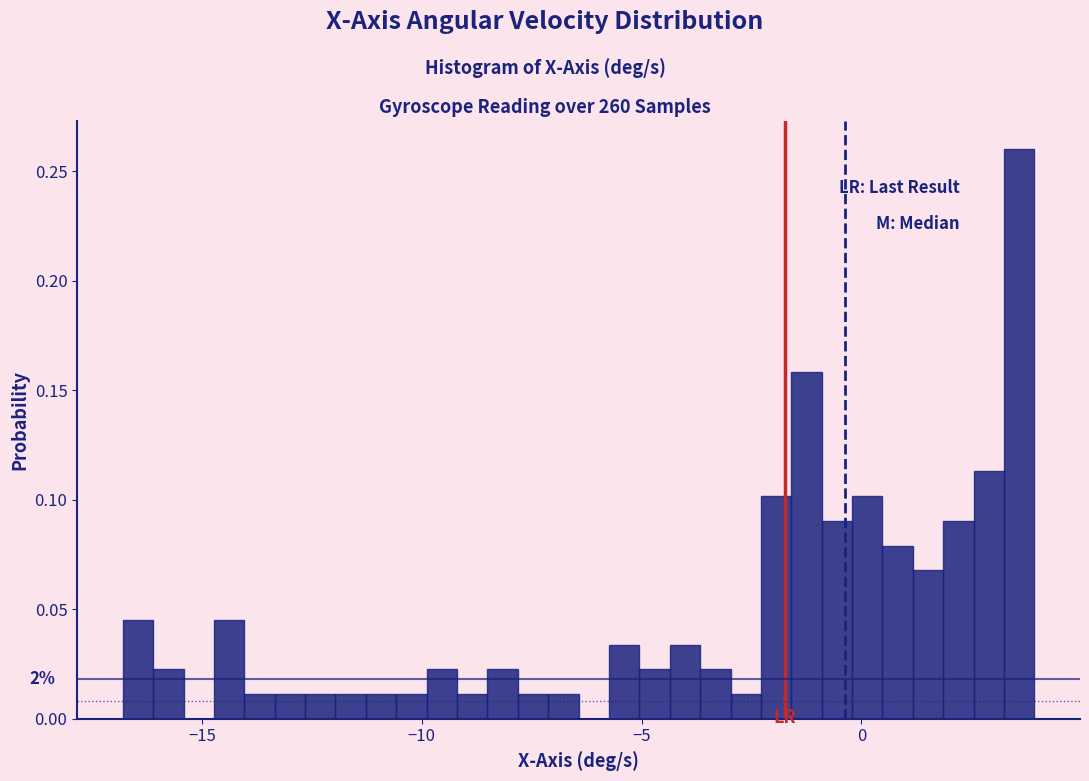

Around what value on the x-axis is the tallest bar? Give the approximate position of its centre, as read against the axis.

3.5